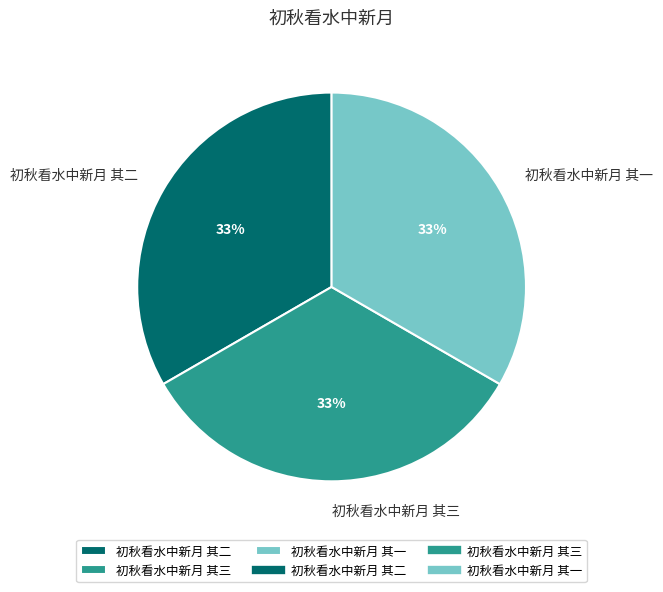

Is it true that 初秋看水中新月 其一 is 42% of the pie?

False